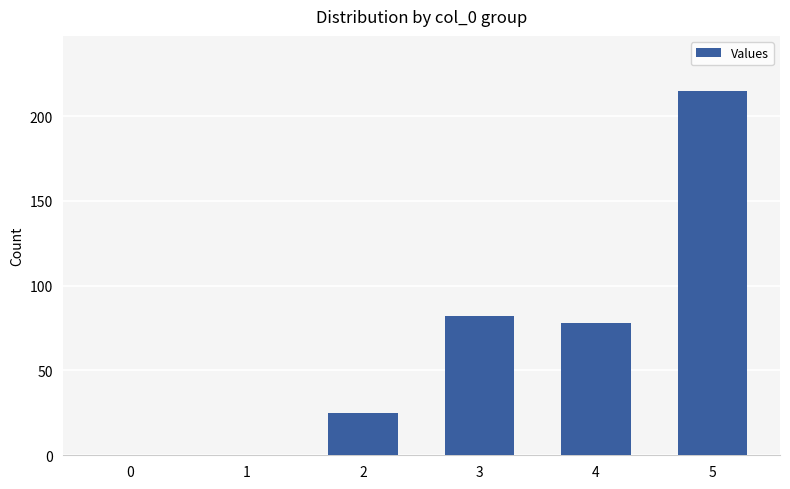

What is the change in value from 2 to 4?

+53